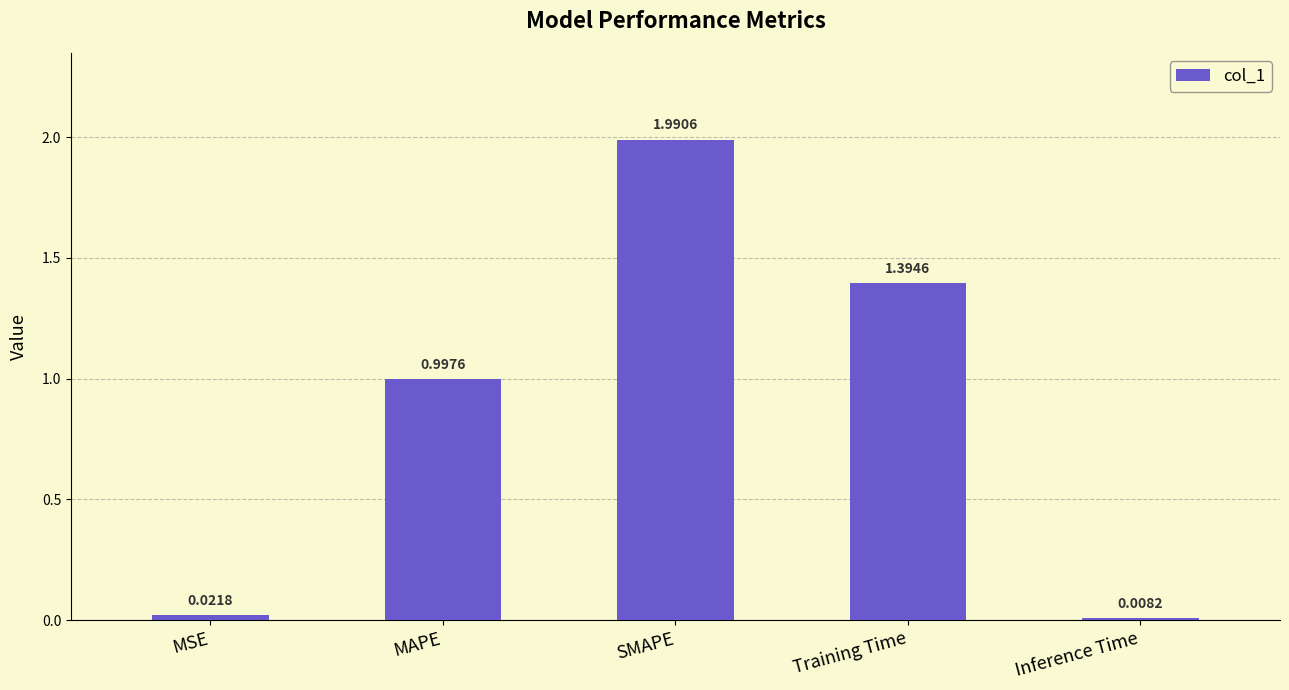

What is the average value?

0.9